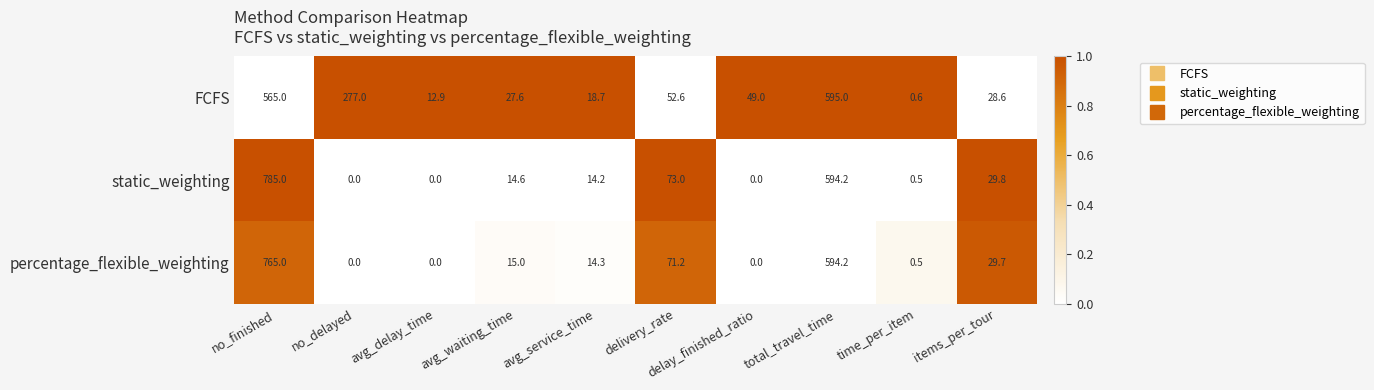

How many categories are shown in the chart?

10